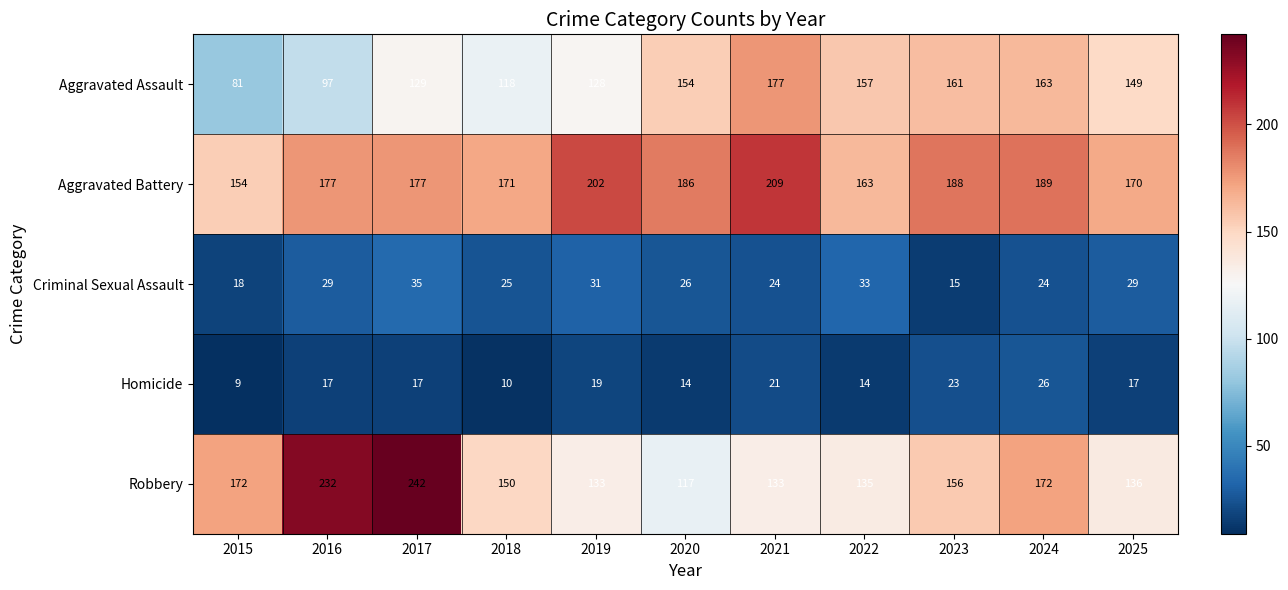

What is the approximate value of Homicide at 2019, to the nearest 10?

20